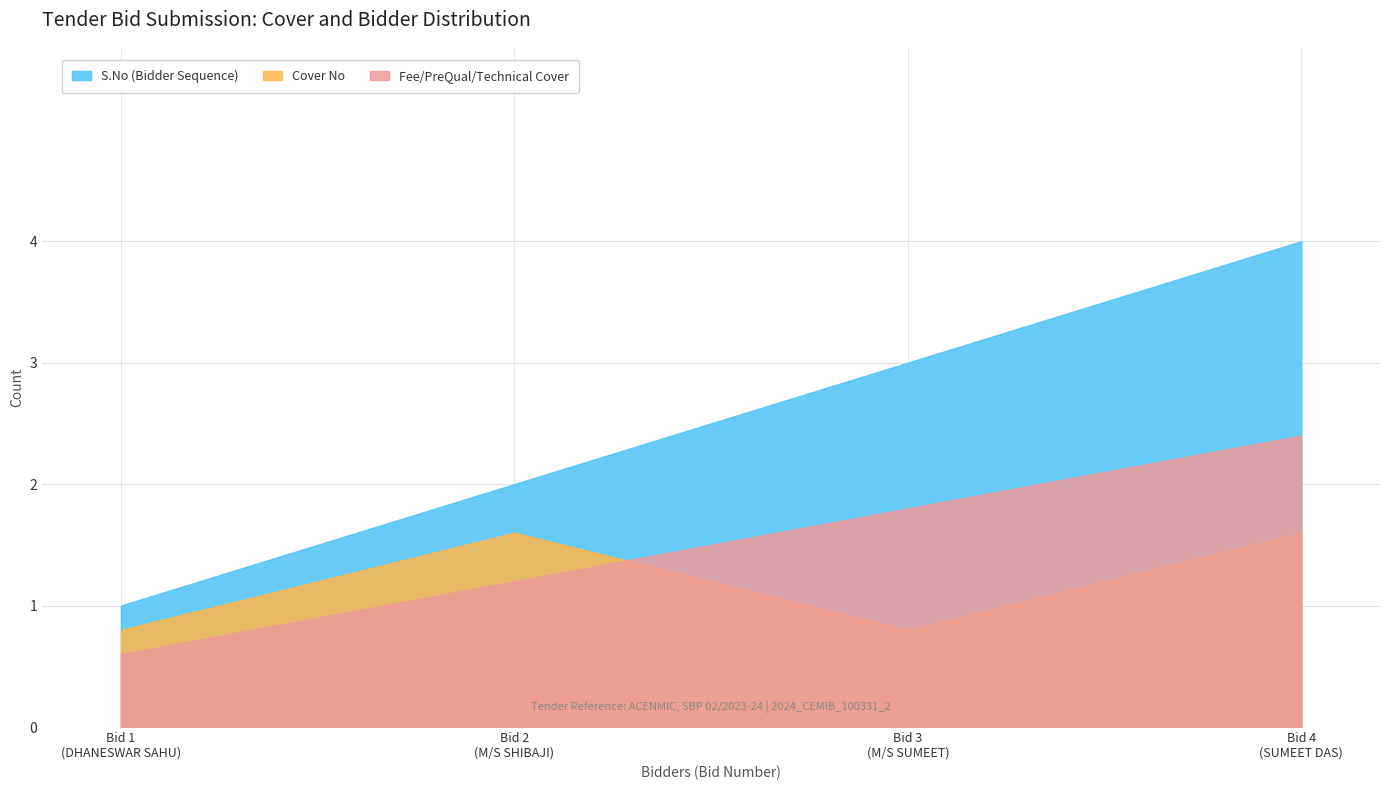

Is it true that Finance equals 1 at Cover 1?

False